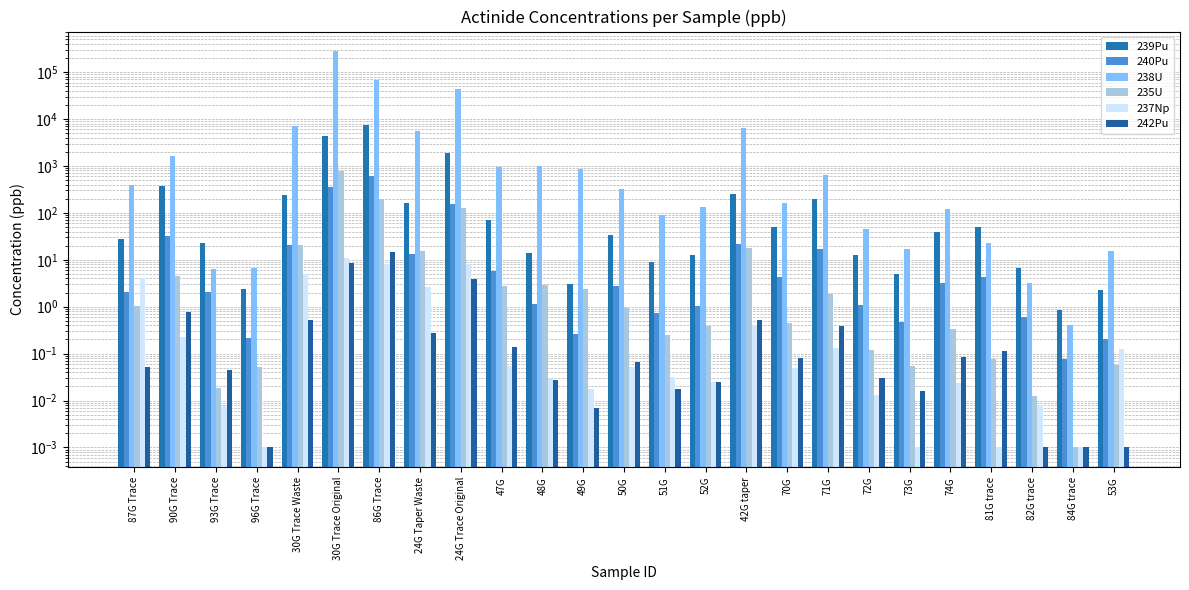

Is the value of 238U at 47G greater than the value of 237Np at 30G Trace Original?

Yes